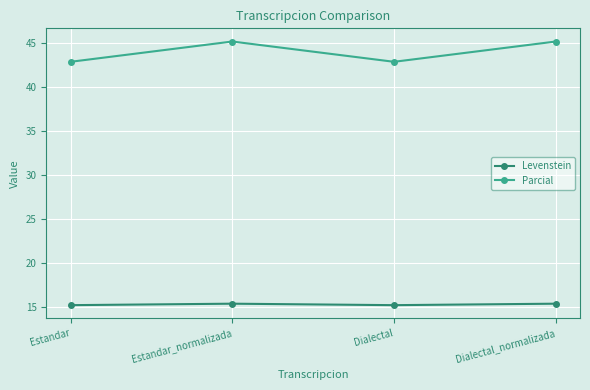

True or false: Levenstein and Parcial cross at least once.

False